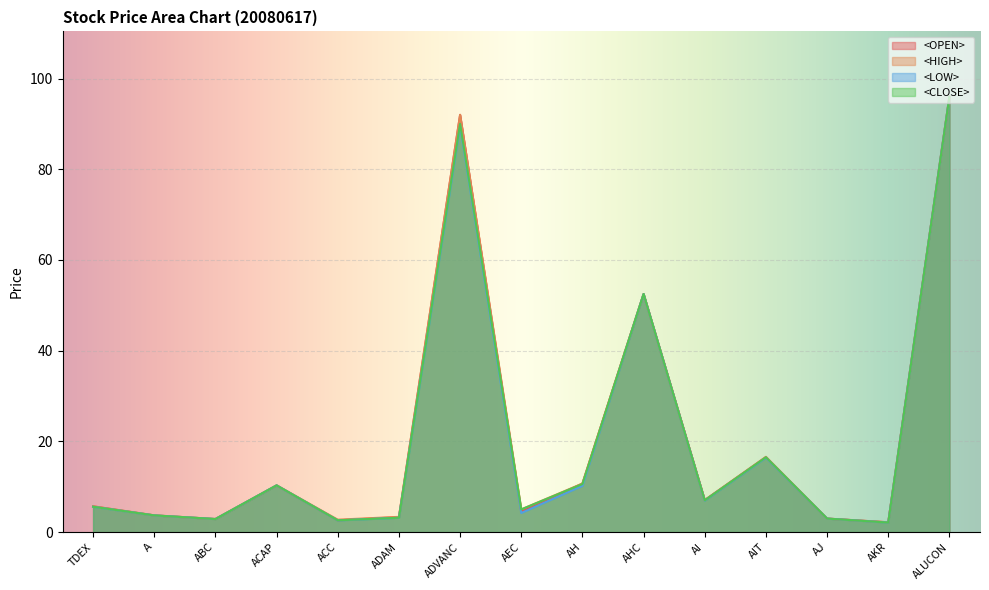

The <HIGH> series shows 3.4 at ADAM. True or false?

True